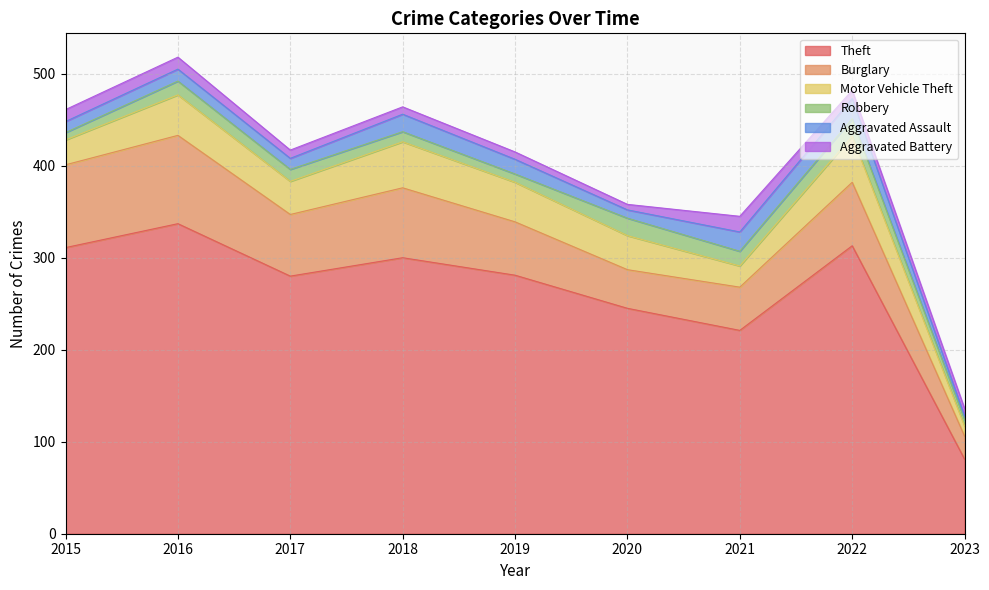

At which category does Burglary reach its first local valley?

2017